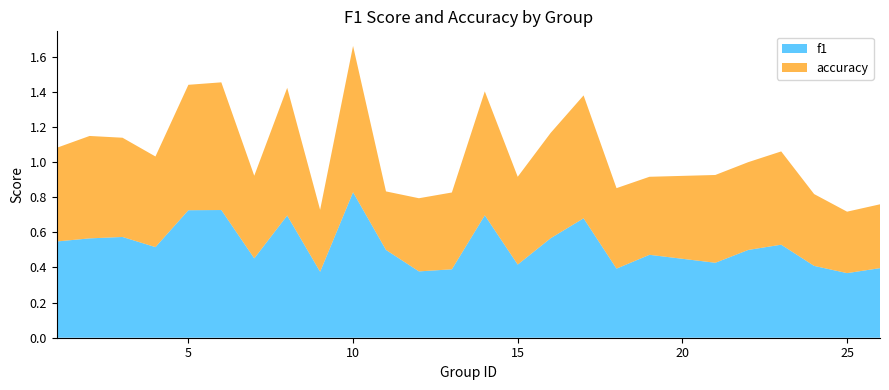

At which category is the sum across all series the highest?

10